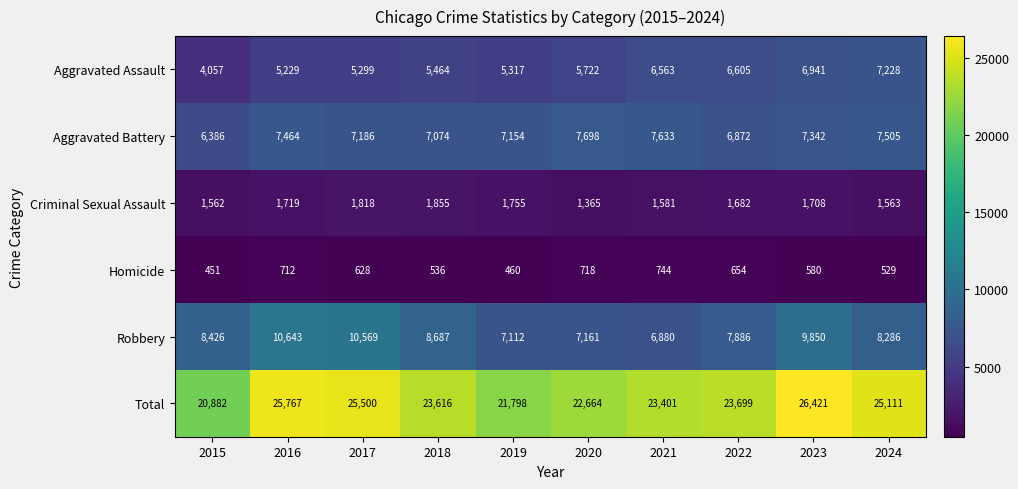

At which category is the sum across all series the highest?

2023